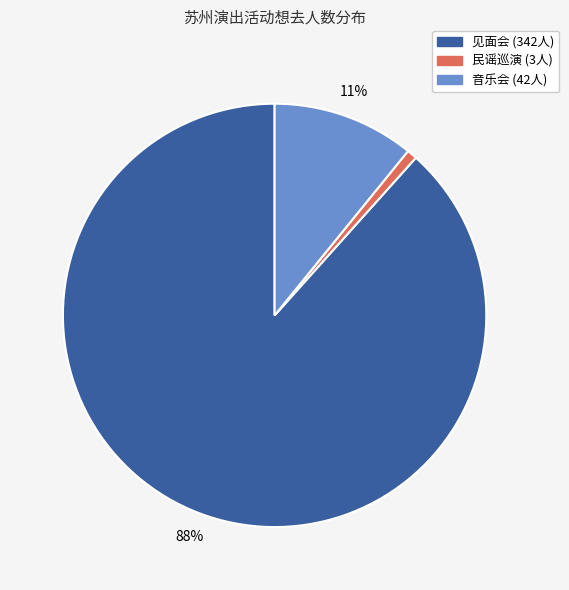

Is there any slice that represents more than half of the pie?

Yes